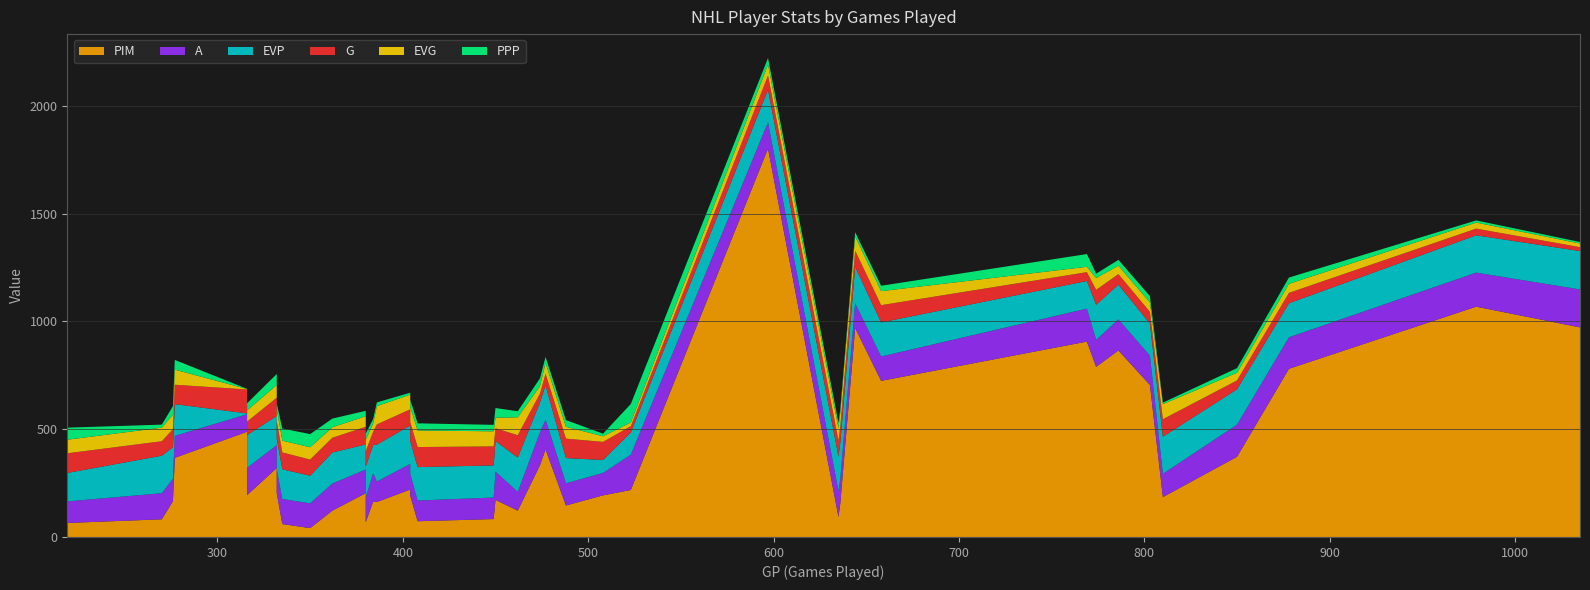

Reading left to right, what are all the values shown in this chart?

G: 91	67	84	90	111	62	85	80	78	75	68	82	73	61	94	75	87	93	88	59	104	41	54	90	84	29	66	74	75	75	80	41	69	49	54	81	41	48	31	18
EVG: 63	63	67	70	2	52	59	57	55	57	49	49	52	39	85	68	70	77	70	49	83	35	50	55	26	17	51	58	64	66	65	25	55	39	44	70	36	42	28	17
A: 100	121	104	102	81	127	106	110	116	115	126	110	115	133	95	119	101	96	100	131	87	152	138	103	104	164	122	120	113	115	113	153	125	144	136	108	149	146	158	176
EVP: 132	174	146	147	4	152	135	143	138	128	144	116	142	130	171	178	153	155	149	142	159	139	159	117	60	103	151	160	169	169	158	128	163	161	149	172	164	158	173	178
PPP: 56	14	40	45	1	33	51	25	56	61	40	25	30	20	17	9	34	33	30	45	28	36	28	31	12	86	30	25	16	19	25	59	20	27	29	7	21	29	10	7
PIM: 65	82	166	367	488	194	320	203	60	41	122	203	68	164	162	220	191	73	83	172	122	333	406	146	193	218	1801	93	157	969	724	906	789	865	705	185	372	780	1068	972